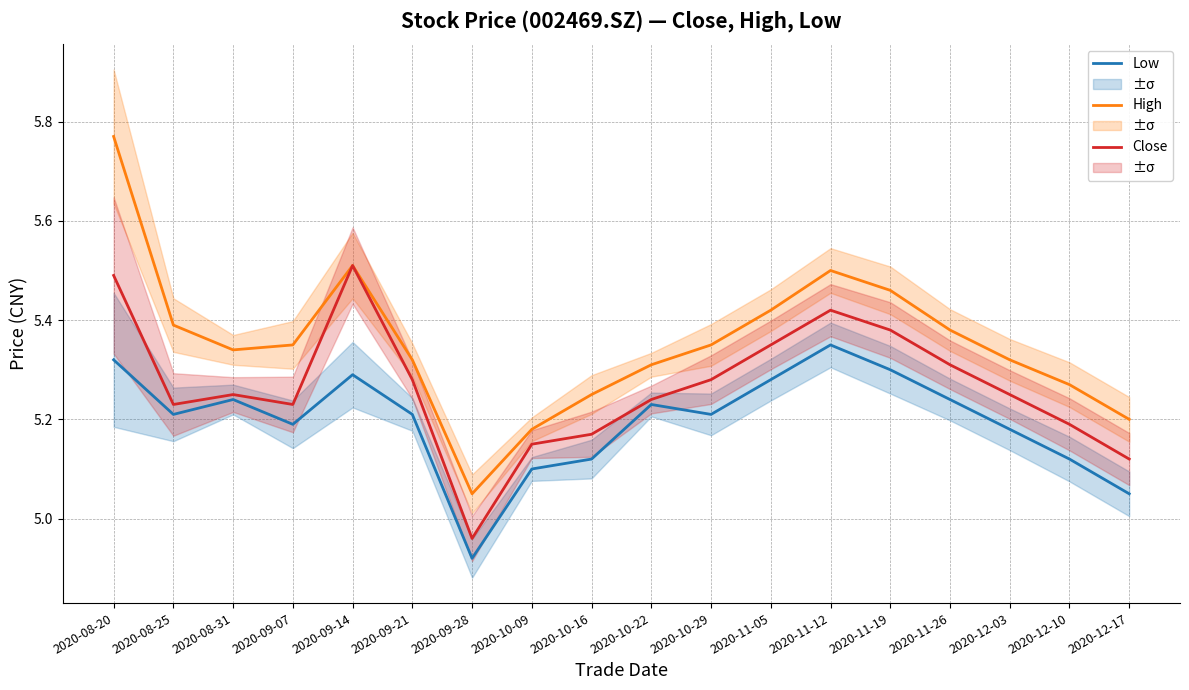

Reading left to right, extract all data points from this chart.

Low: 2020-08-20=5.3	2020-08-25=5.2	2020-08-31=5.2	2020-09-07=5.2	2020-09-14=5.3	2020-09-21=5.2	2020-09-28=4.9	2020-10-09=5.1	2020-10-16=5.1	2020-10-22=5.2	2020-10-29=5.2	2020-11-05=5.3	2020-11-12=5.3	2020-11-19=5.3	2020-11-26=5.2	2020-12-03=5.2	2020-12-10=5.1	2020-12-17=5.0
High: 2020-08-20=5.8	2020-08-25=5.4	2020-08-31=5.3	2020-09-07=5.3	2020-09-14=5.5	2020-09-21=5.3	2020-09-28=5.0	2020-10-09=5.2	2020-10-16=5.2	2020-10-22=5.3	2020-10-29=5.3	2020-11-05=5.4	2020-11-12=5.5	2020-11-19=5.5	2020-11-26=5.4	2020-12-03=5.3	2020-12-10=5.3	2020-12-17=5.2
Close: 2020-08-20=5.5	2020-08-25=5.2	2020-08-31=5.2	2020-09-07=5.2	2020-09-14=5.5	2020-09-21=5.3	2020-09-28=5.0	2020-10-09=5.2	2020-10-16=5.2	2020-10-22=5.2	2020-10-29=5.3	2020-11-05=5.3	2020-11-12=5.4	2020-11-19=5.4	2020-11-26=5.3	2020-12-03=5.2	2020-12-10=5.2	2020-12-17=5.1